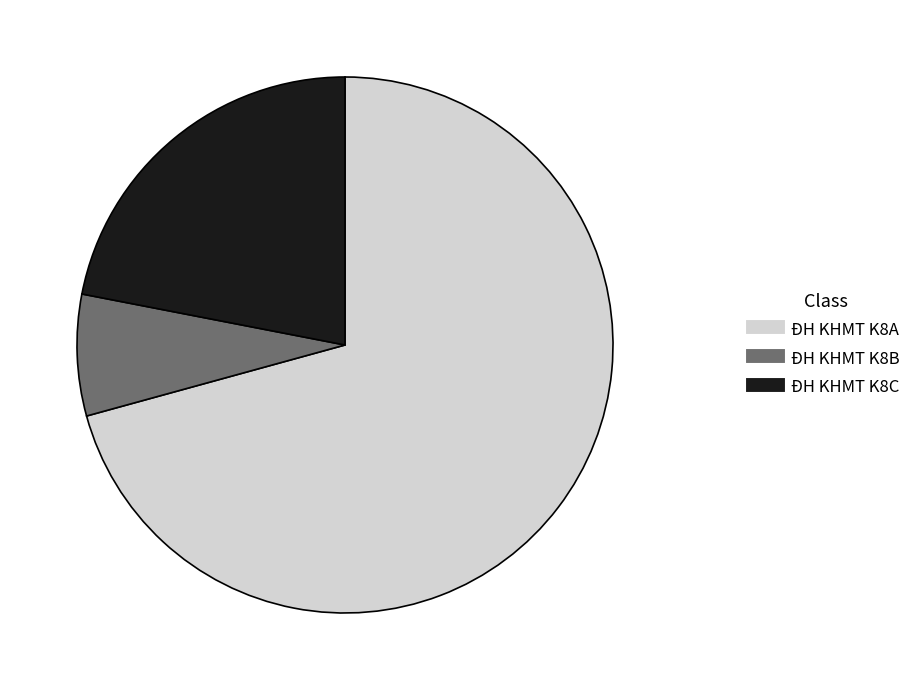

Which slice is the smallest?

ĐH KHMT K8B